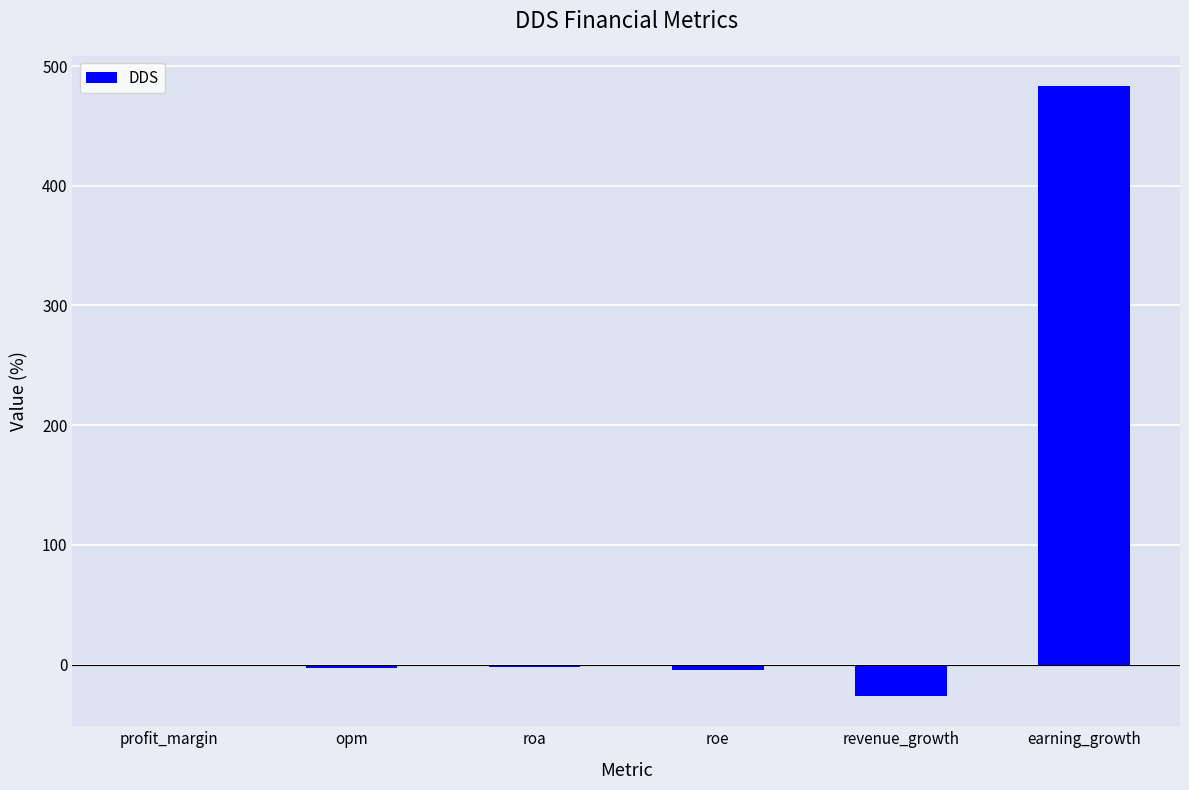

What is the sum of all values?

445.5